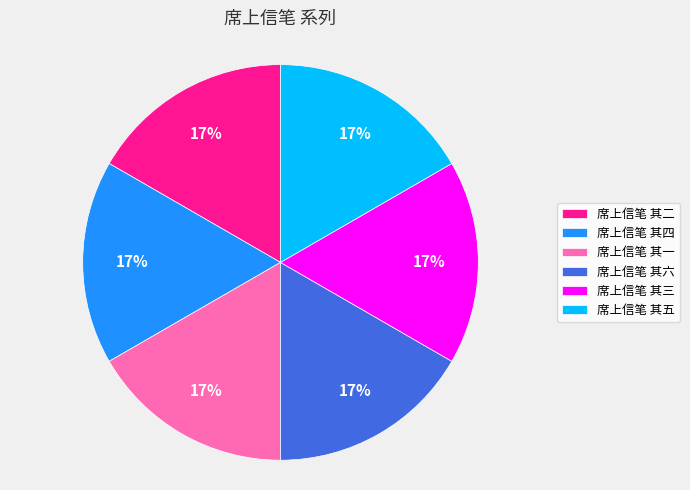

Combined, do 席上信笔 其一 and 席上信笔 其六 account for over 50%?

No